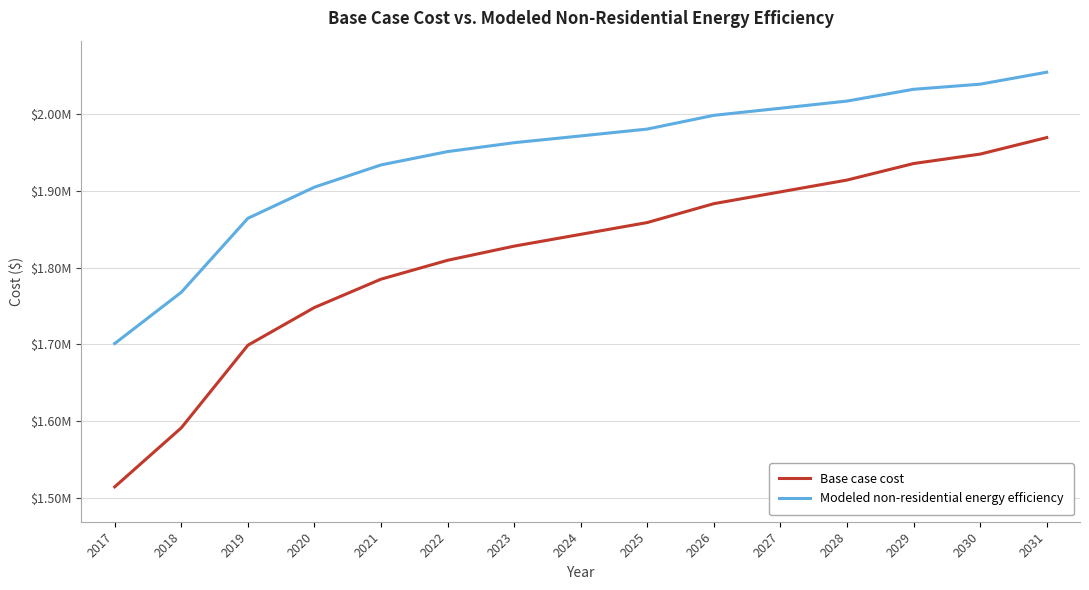

Reading left to right, list all the values displayed in this chart.

Base case cost: 2017=1514440.7	2018=1591290.4	2019=1698880.1	2020=1748063.9	2021=1784951.8	2022=1809543.8	2023=1827987.7	2024=1843357.7	2025=1858727.6	2026=1883319.5	2027=1898689.5	2028=1914059.4	2029=1935577.4	2030=1947873.3	2031=1969391.3
Modeled non-residential energy efficiency: 2017=1701131.5	2018=1767885.8	2019=1864225.8	2020=1904812.2	2021=1933780.4	2022=1951127.0	2023=1962733.5	2024=1971539.1	2025=1980483.2	2026=1998390.4	2027=2007601.7	2028=2016942.1	2029=2032293.5	2030=2038940.1	2031=2054534.6